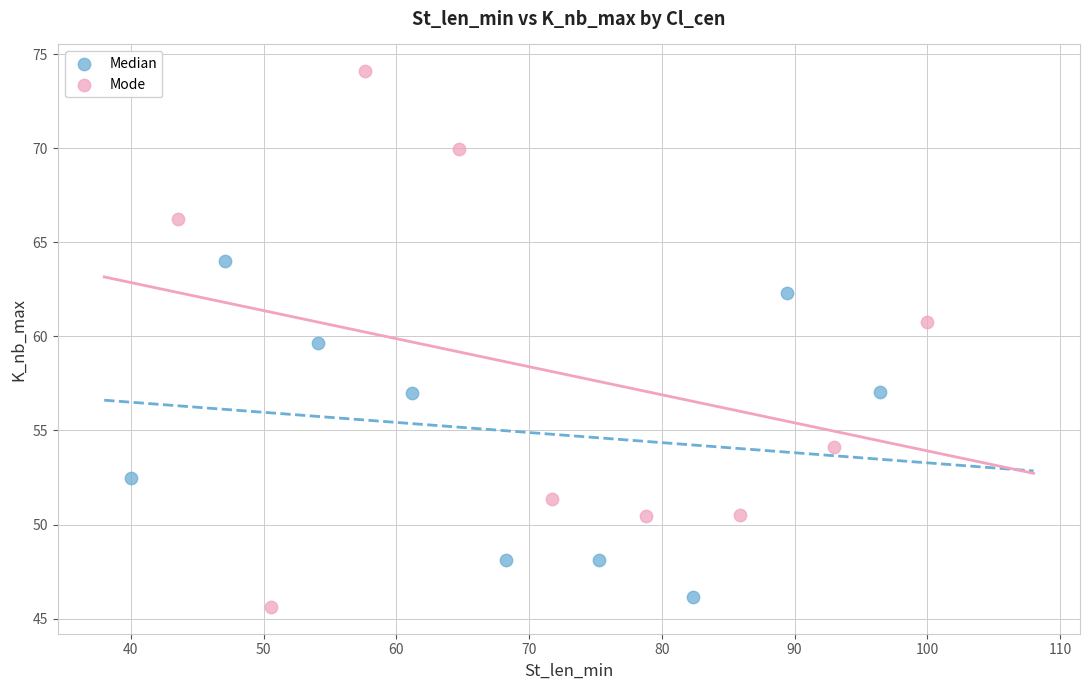

Which series has the widest spread of Y values?

Mode